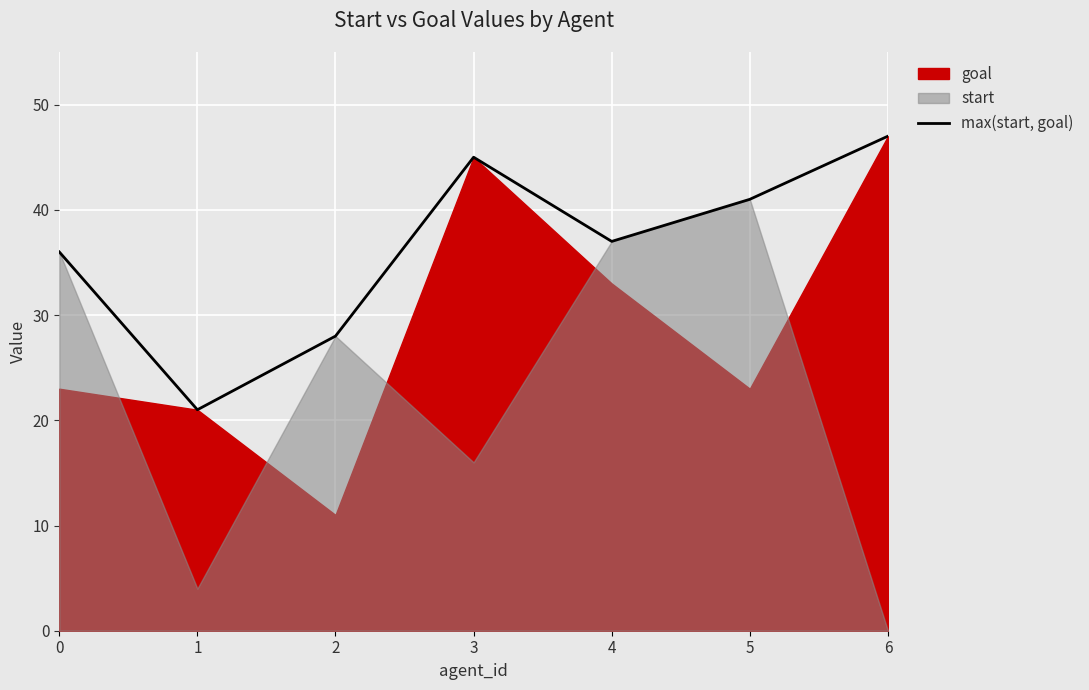

What is the difference between the maximum and minimum values?

26